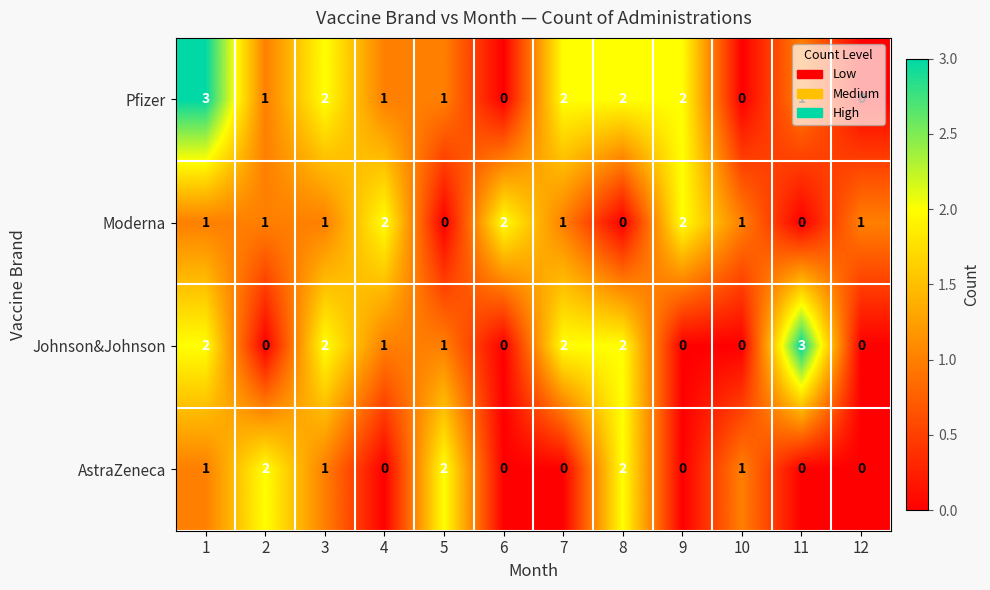

True or false: Moderna has a value of 1 at 6.

False